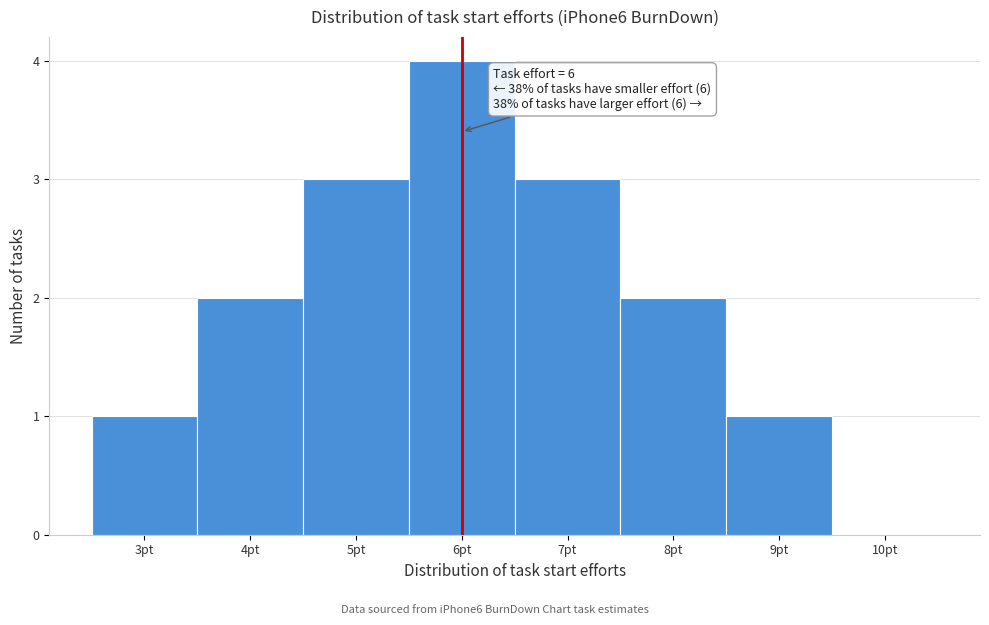

Which range on the x-axis has the tallest bar?

5.5 to 6.5